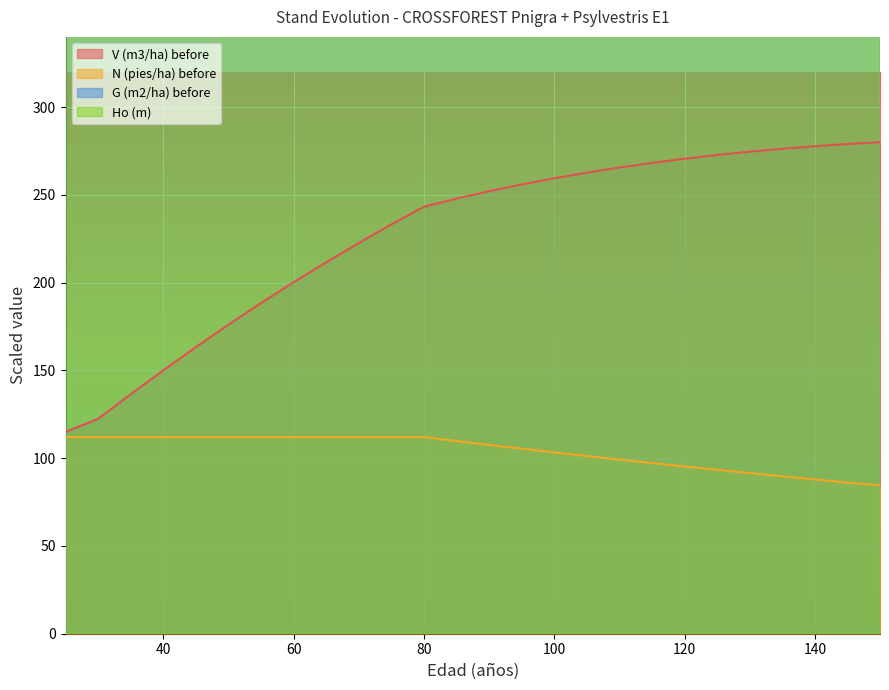

True or false: V (m3/ha) before has a value of 405.2 at 140.

False